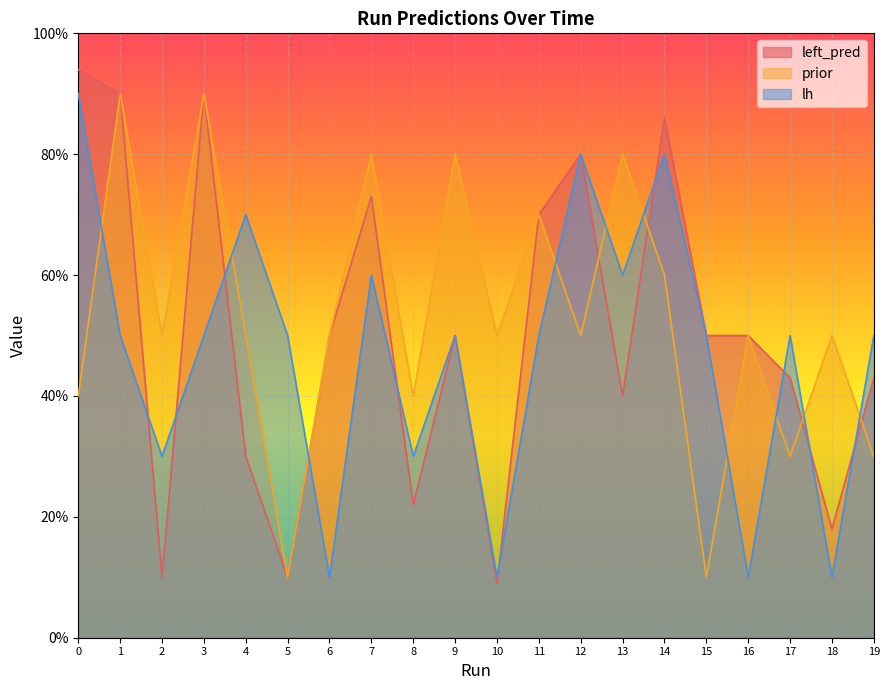

How many data points does each series have?

20